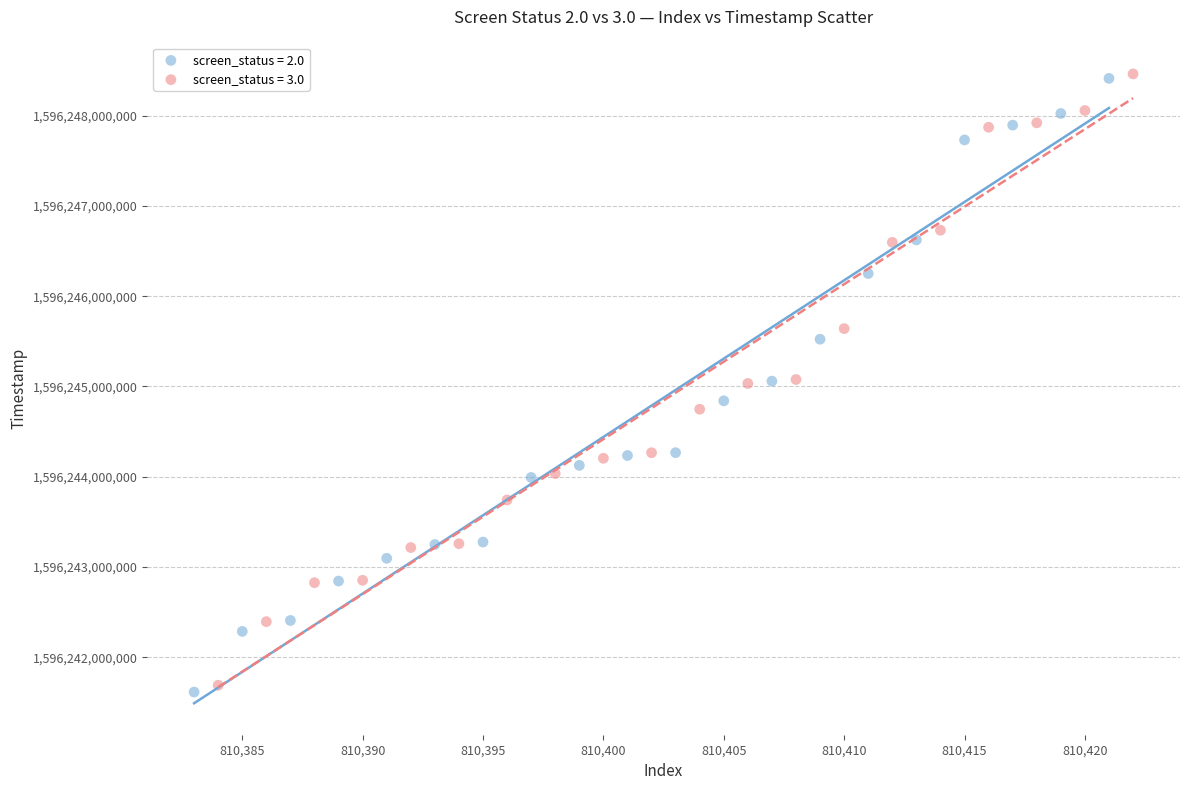

What are all the series names shown in the legend?

screen_status = 2.0, screen_status = 3.0